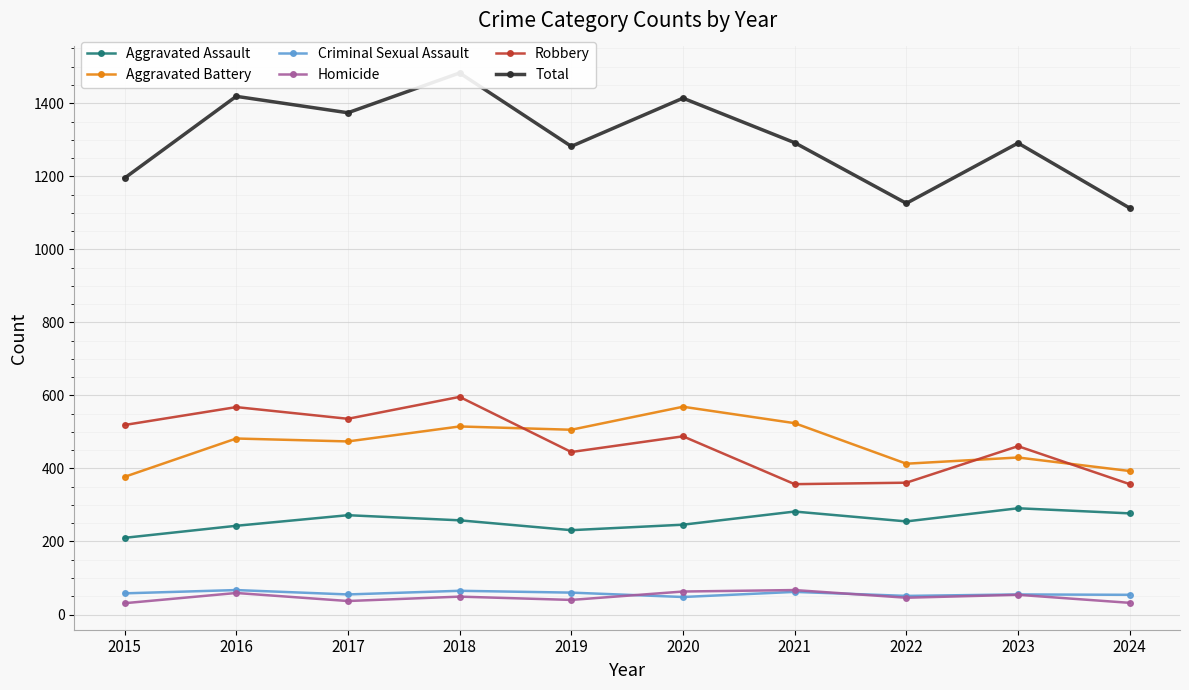

List the series in order of their peak value, highest first.

Total, Robbery, Aggravated Battery, Aggravated Assault, Criminal Sexual Assault, Homicide